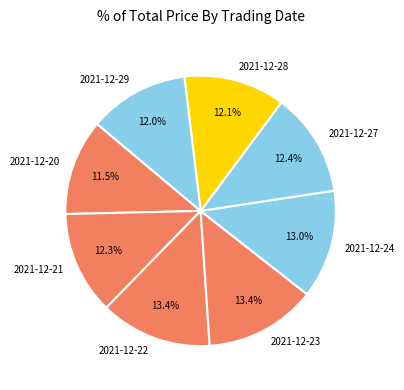

What is the ratio of the value at 2021-12-20 to the value at 2021-12-24?

0.9